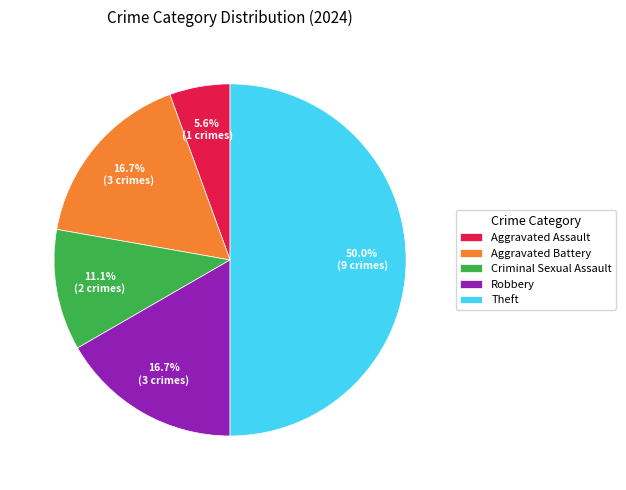

What is the ratio of the value at Theft to the value at Aggravated Battery?

3.0